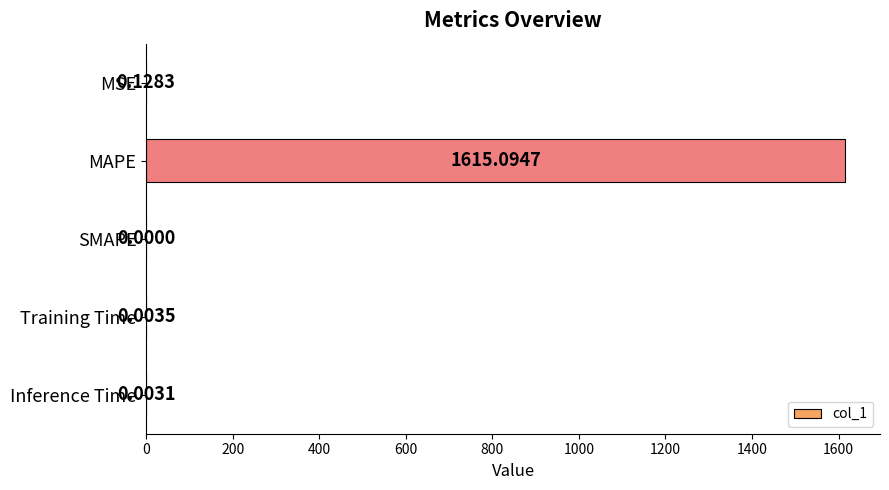

How many positive values are there?

4